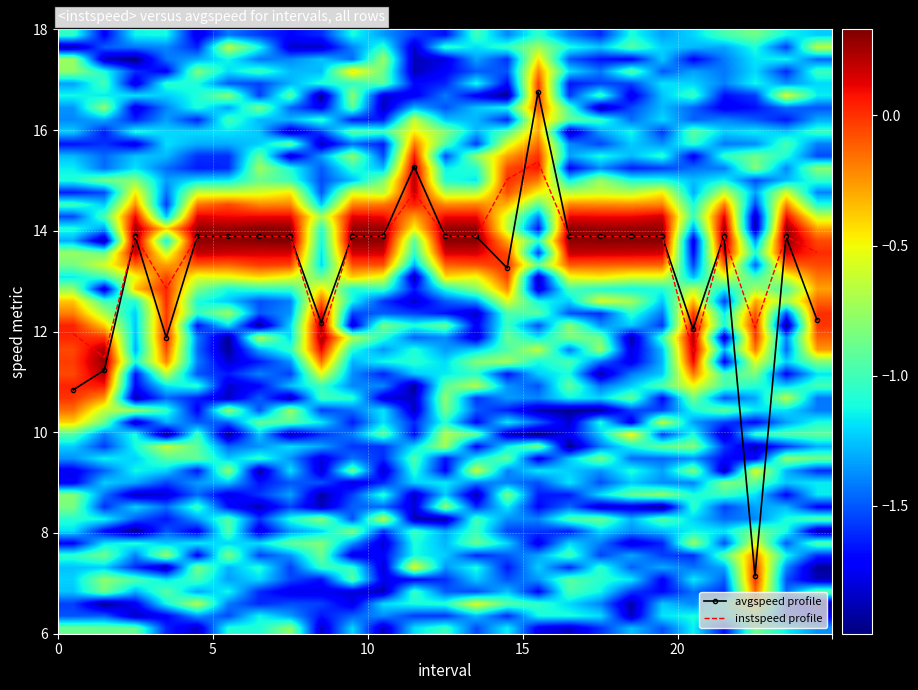

Which series has the widest spread of values?

avgspeed profile